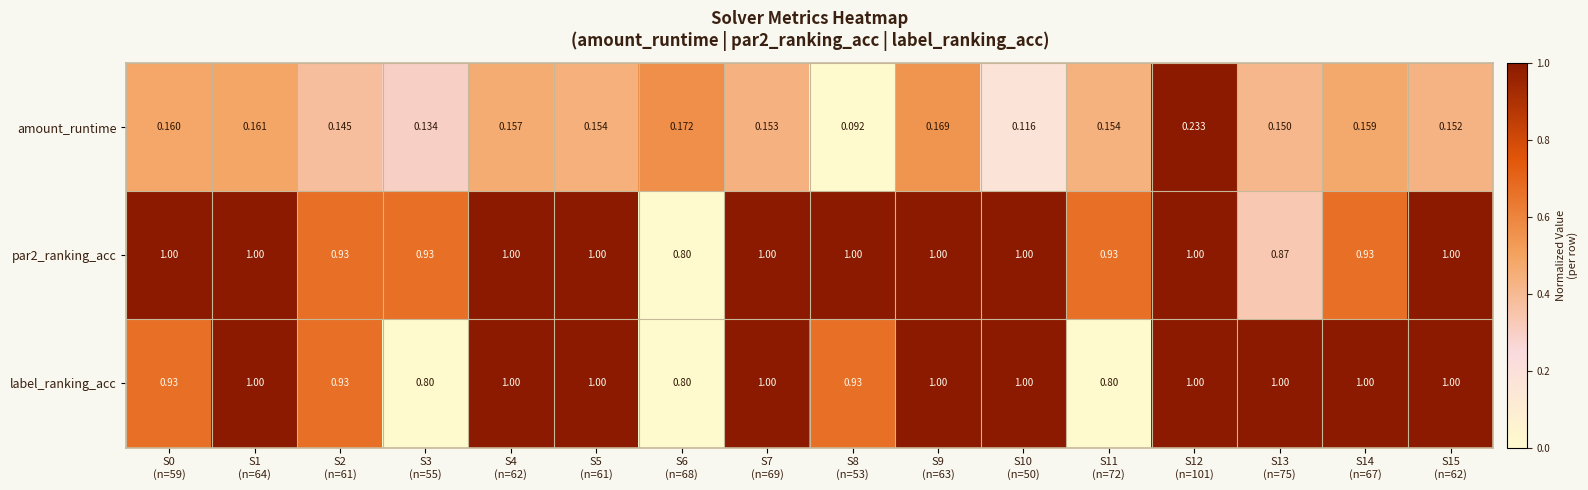

Count the number of categories in the chart.

16